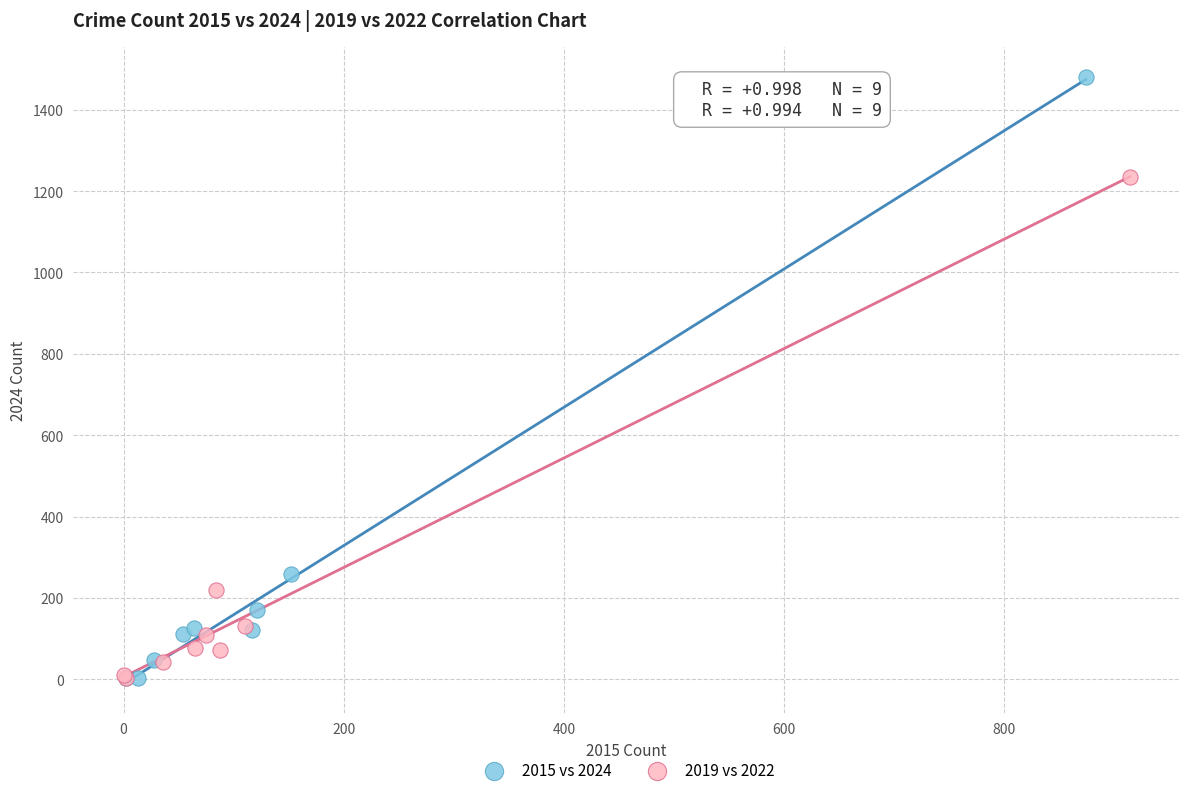

Which series contains the highest Y value?

2015 vs 2024